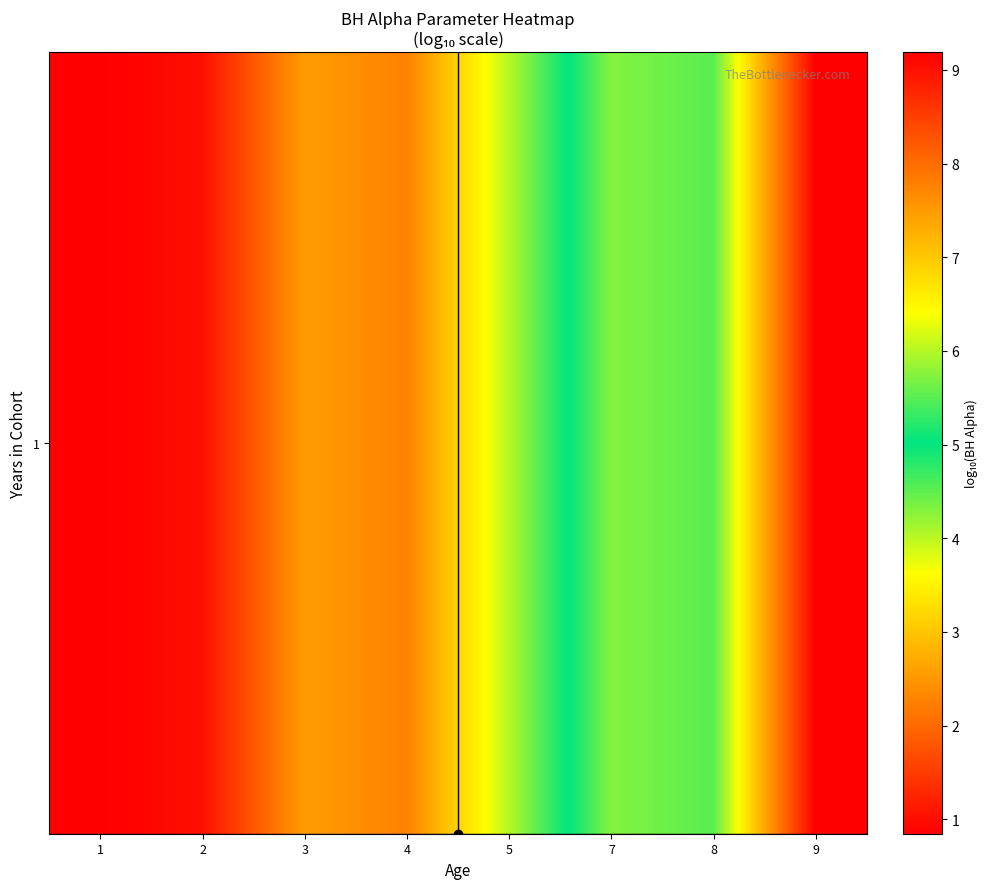

Rank the categories by value from highest to lowest.

1, 2, 4, 3, 5, 8, 7, 9